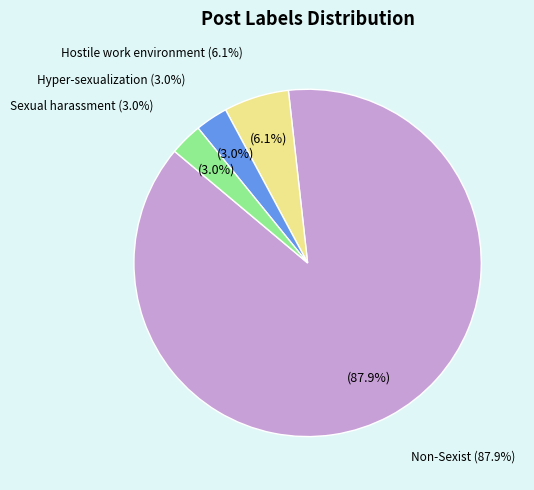

What is the smallest slice in the pie chart?

Hyper-sexualization